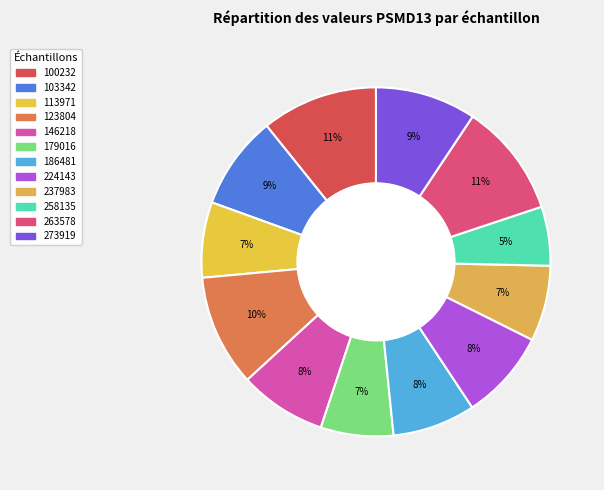

Rank the categories by value from highest to lowest.

100232, 263578, 123804, 273919, 103342, 224143, 146218, 186481, 237983, 113971, 179016, 258135